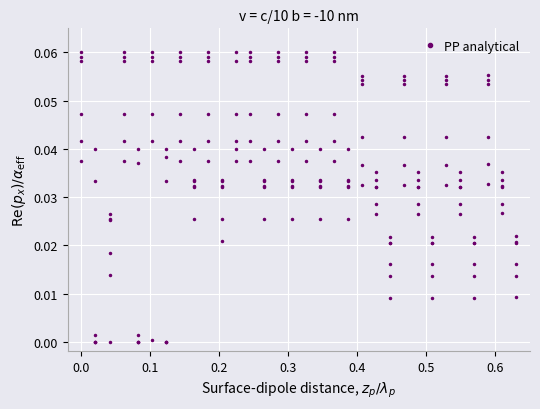

How many points are lower than both their immediate neighbors (excluding endpoints)?

12